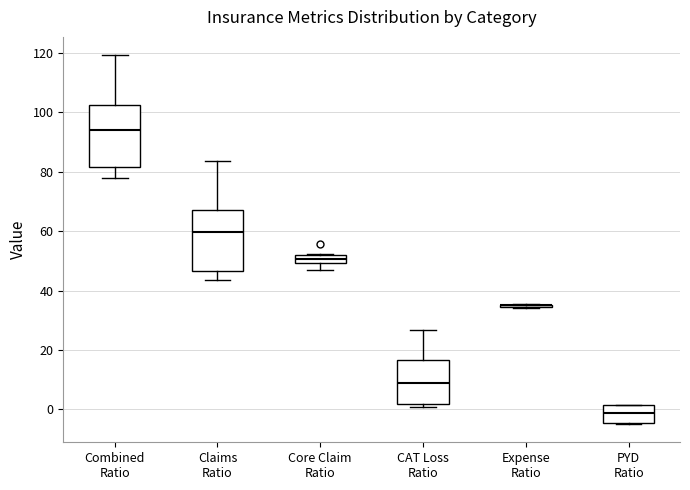

Where is the lower edge of the box for Core Claim Ratio on the y-axis? The values are not printed on the chart, so give them approximately, as read against the axis.

50